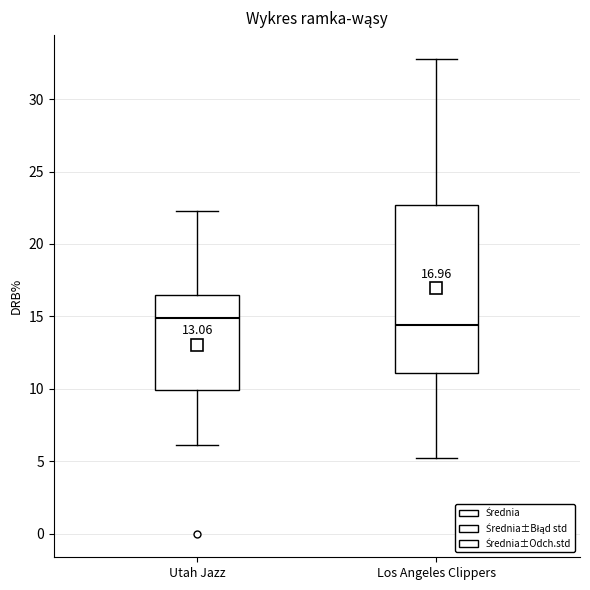

Which box is the tallest, from its lower edge to its upper edge?

Los Angeles Clippers